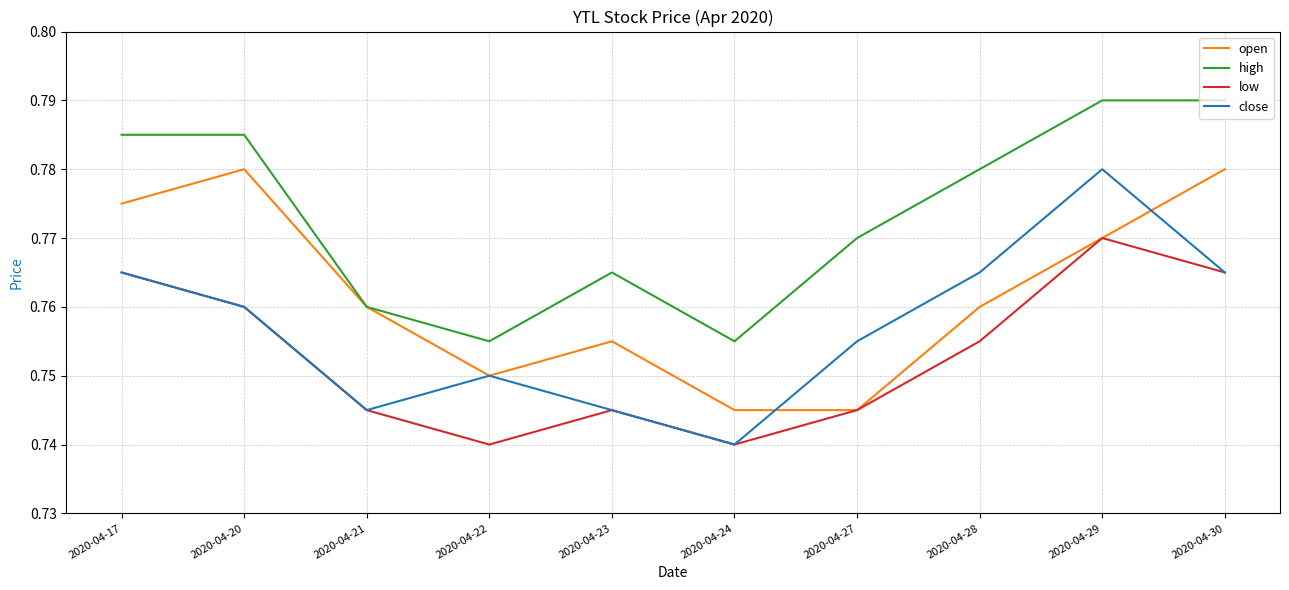

Rank the series by their average value, from highest to lowest.

high, open, close, low